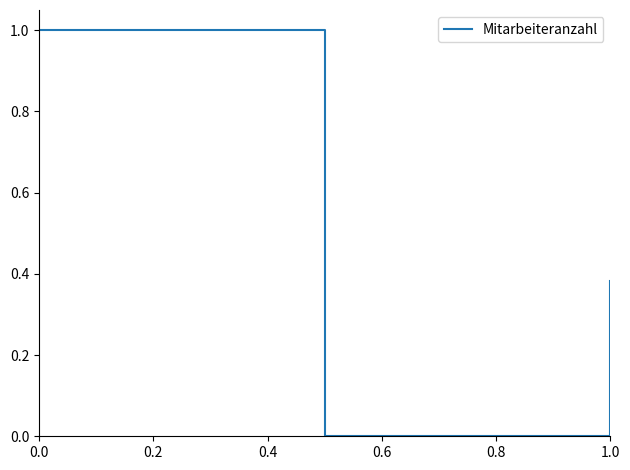

What is the greatest value displayed?

1.0